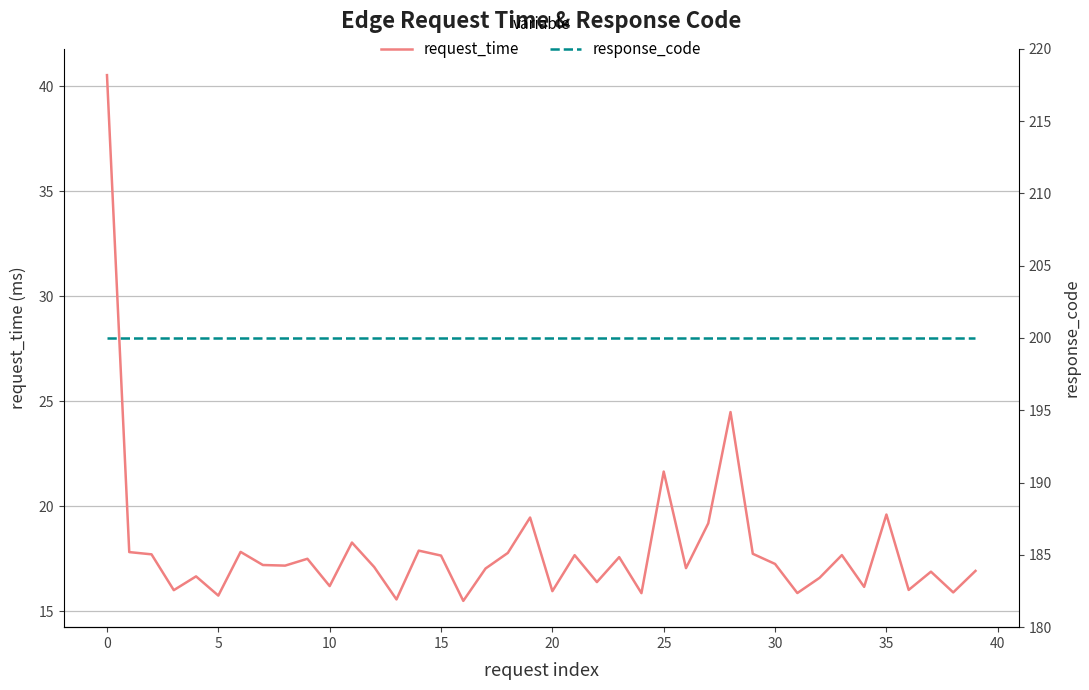

Rank the series at 13 from lowest to highest value.

request_time, response_code